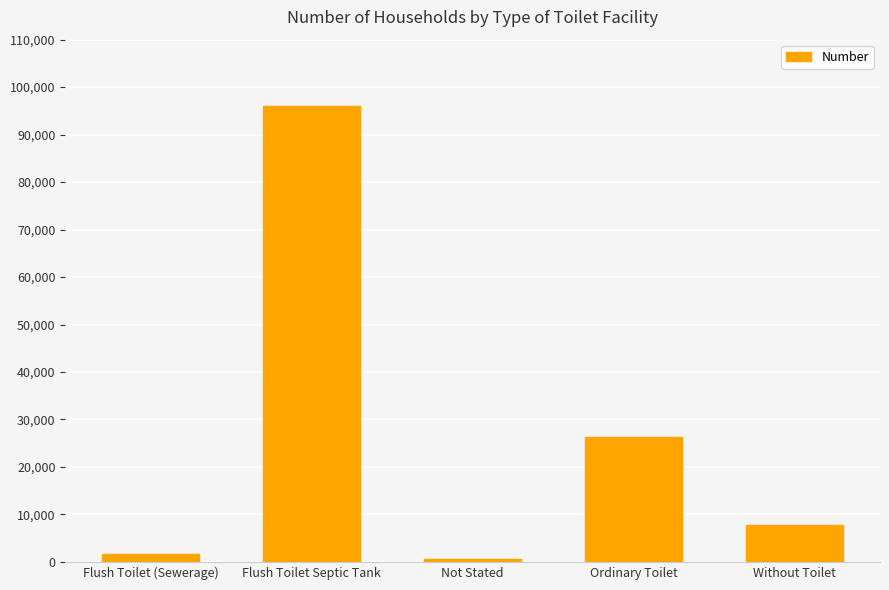

What is the label of the 3rd bar from the left?

Not Stated